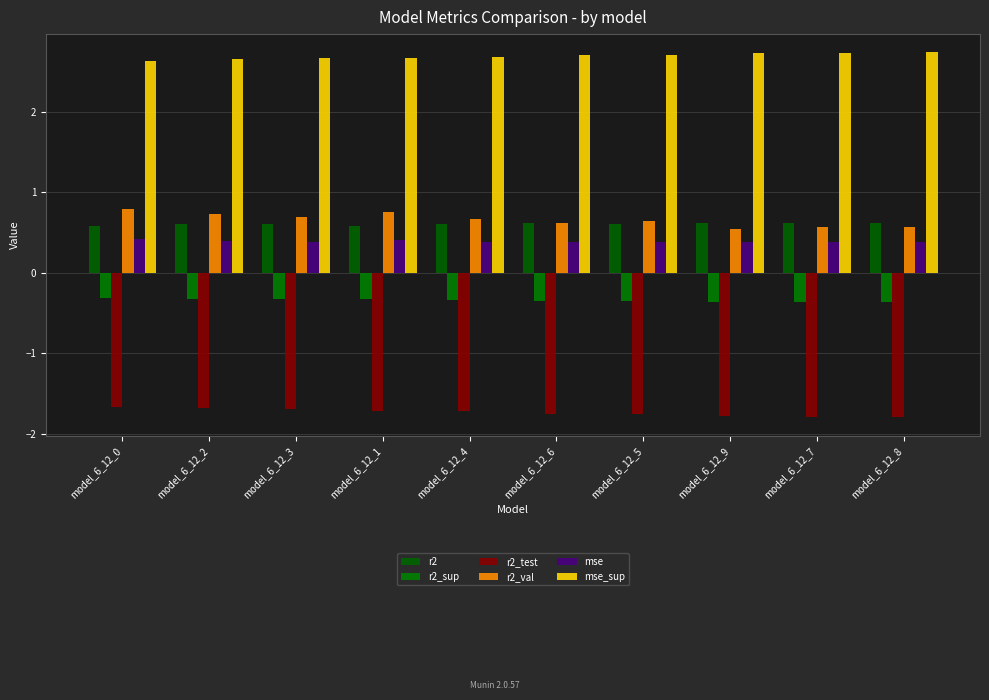

At how many categories does at least one series exceed 0?

10